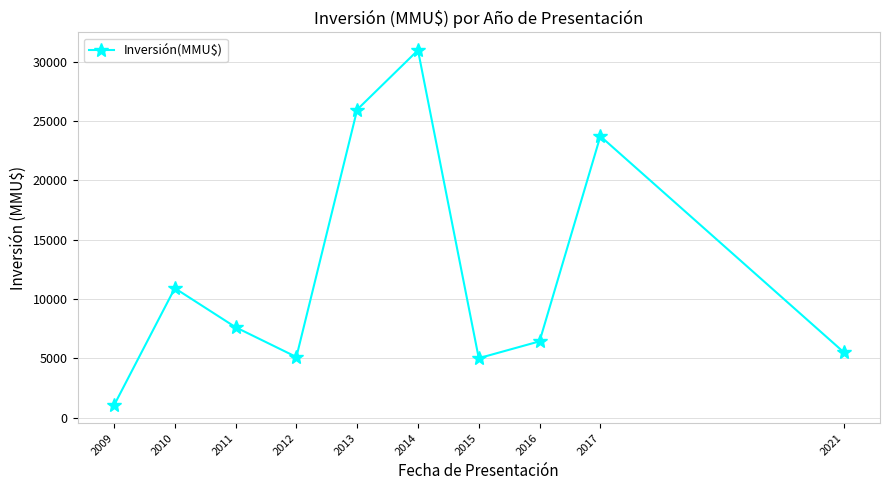

Between 2017 and 2014, which is larger?

2014